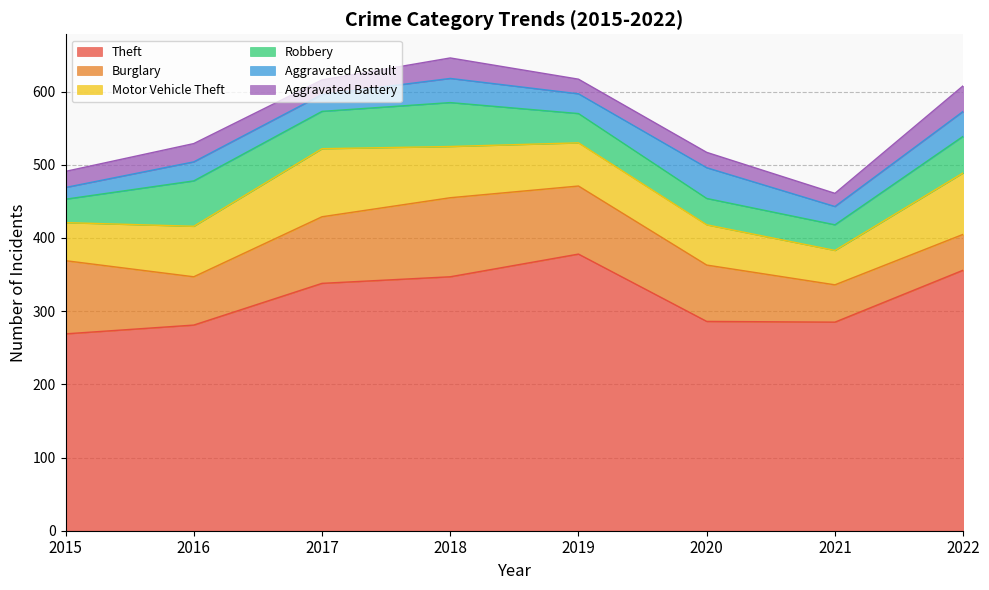

The value of Theft at 2017 is 338. True or false?

True